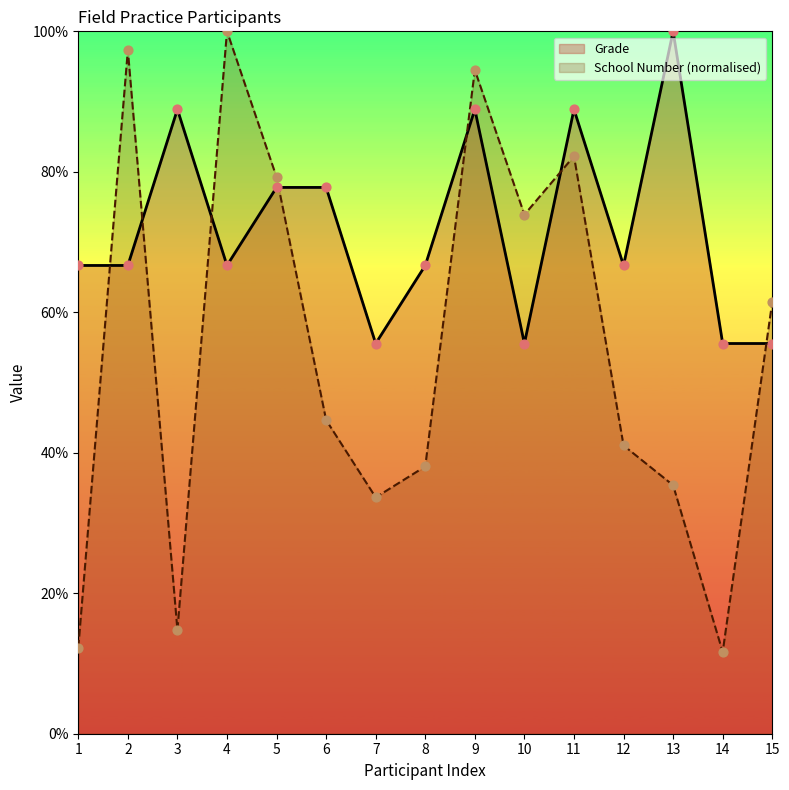

Which series reaches the minimum Y coordinate?

Participant Count per School